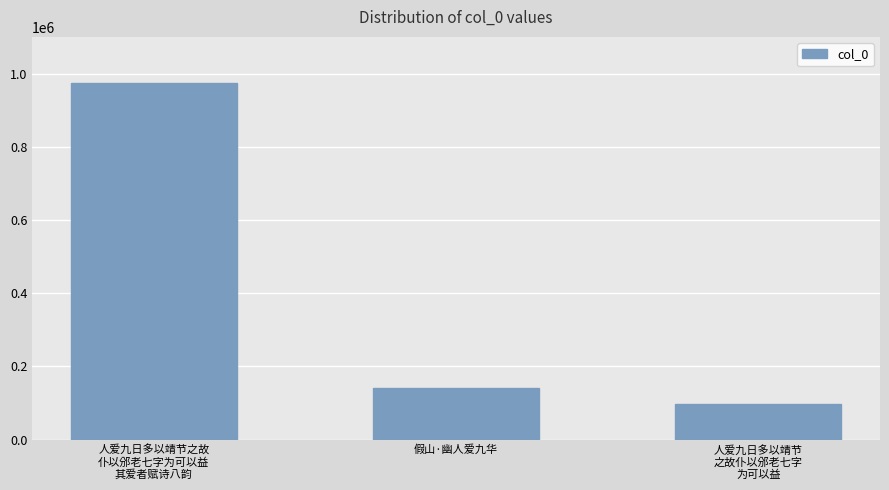

At which label does the data first exceed 142503?

人爱九日多以靖节之故
仆以邠老七字为可以益
其爱者赋诗八韵